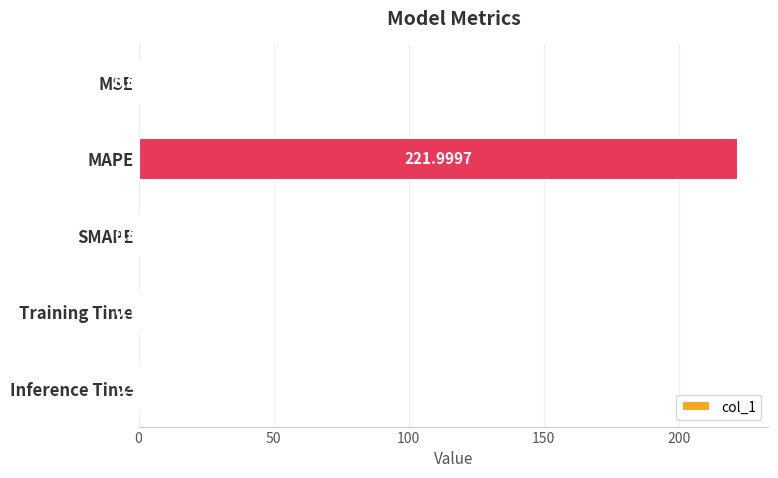

What is the change in value from SMAPE to Inference Time?

+0.9